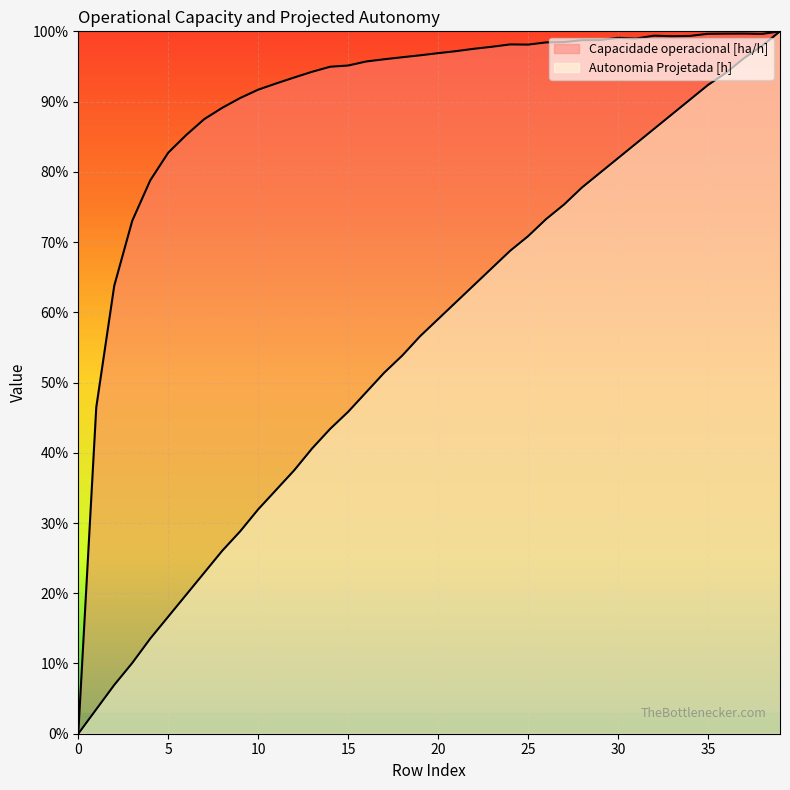

What are all the series names shown in the legend?

Capacidade operacional [ha/h], Autonomia Projetada [h]